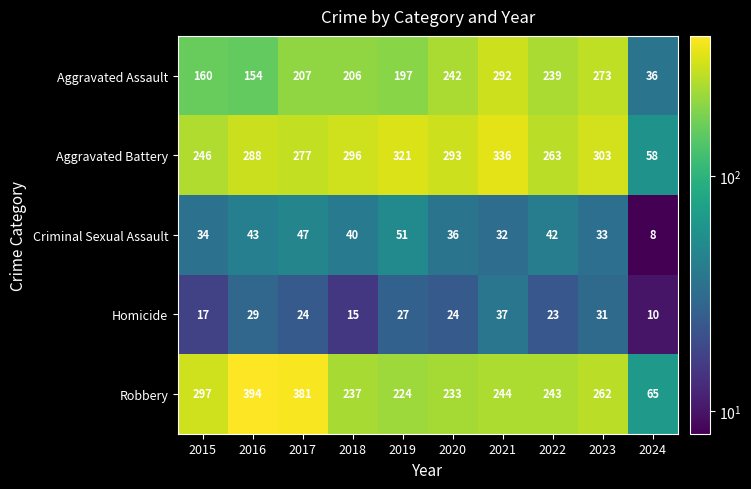

What value does the Aggravated Assault series have at 2021, to the nearest 5?

290